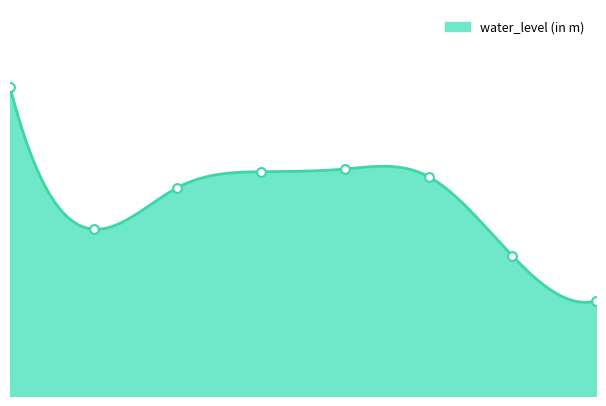

Approximately how many times larger is the value at 1 compared to 7?

1.8